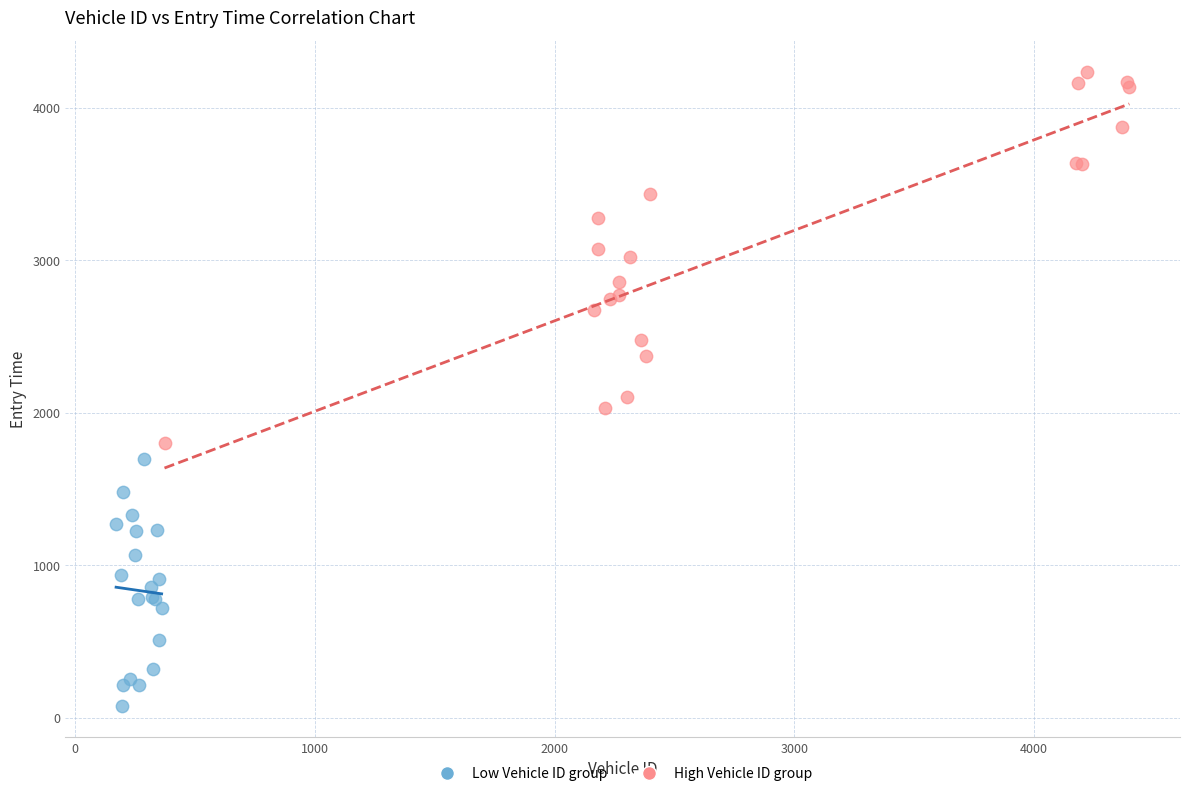

Which series contains the lowest Y value?

Low Vehicle ID group